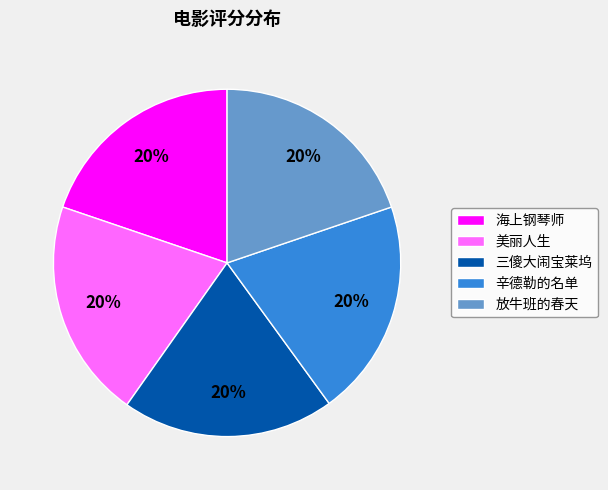

How many slices are in this pie chart?

5